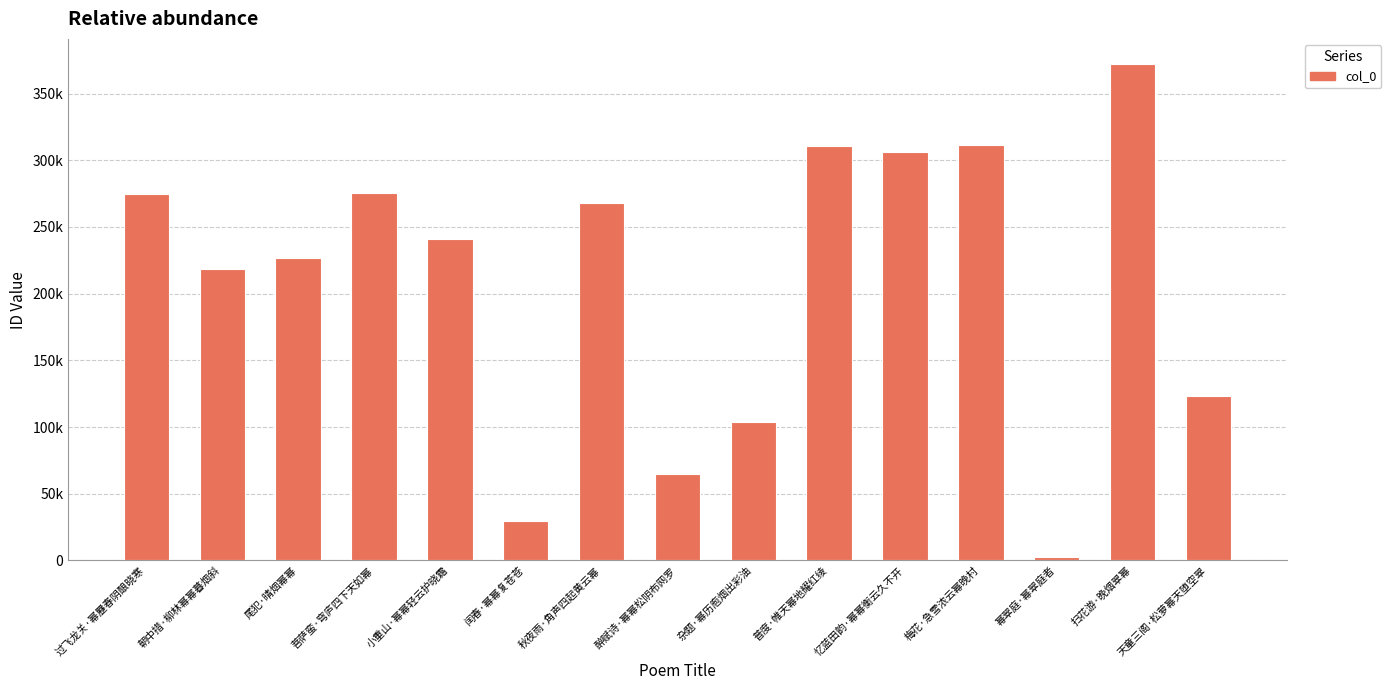

What is the value of the 9th bar from the left?

104001